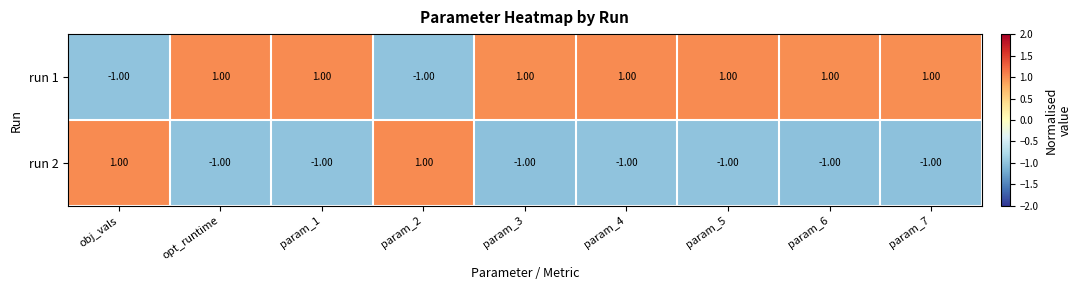

Rank the series at param_3 from highest to lowest value.

run 1, run 2